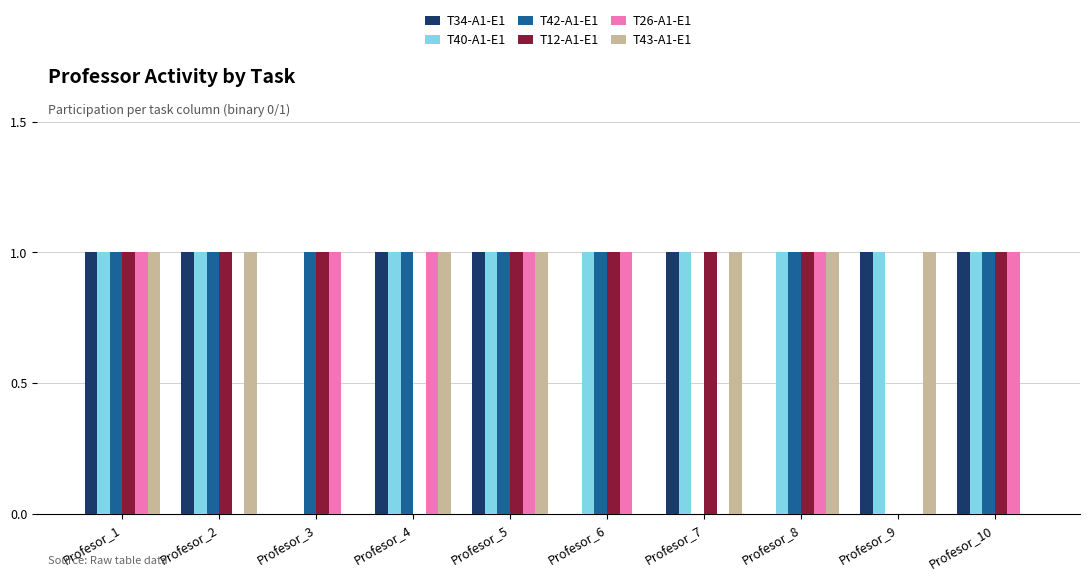

Which series has the largest total across all categories?

T40-A1-E1